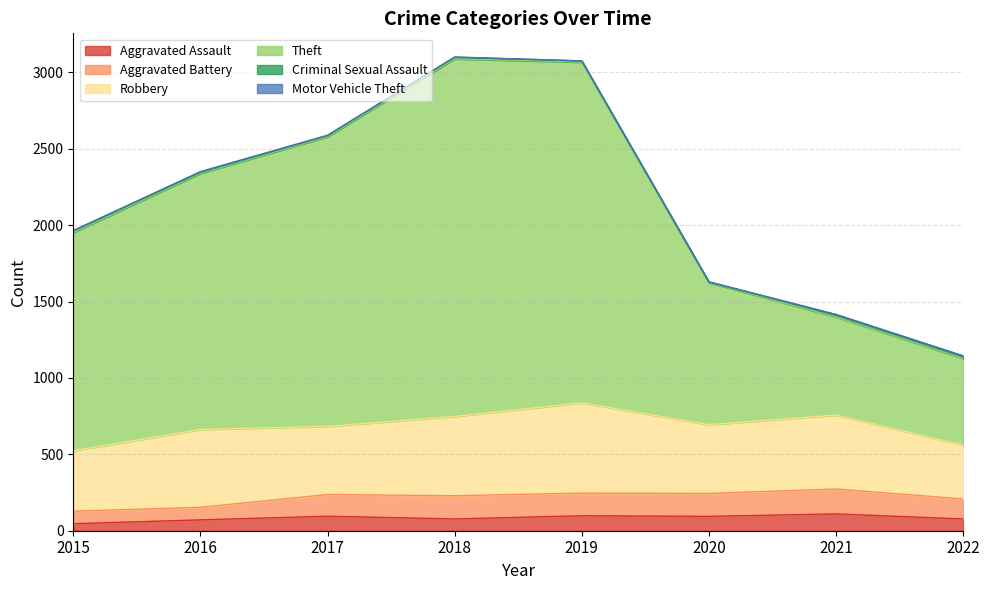

Between 2016 and 2018, which series saw the biggest shift?

Theft